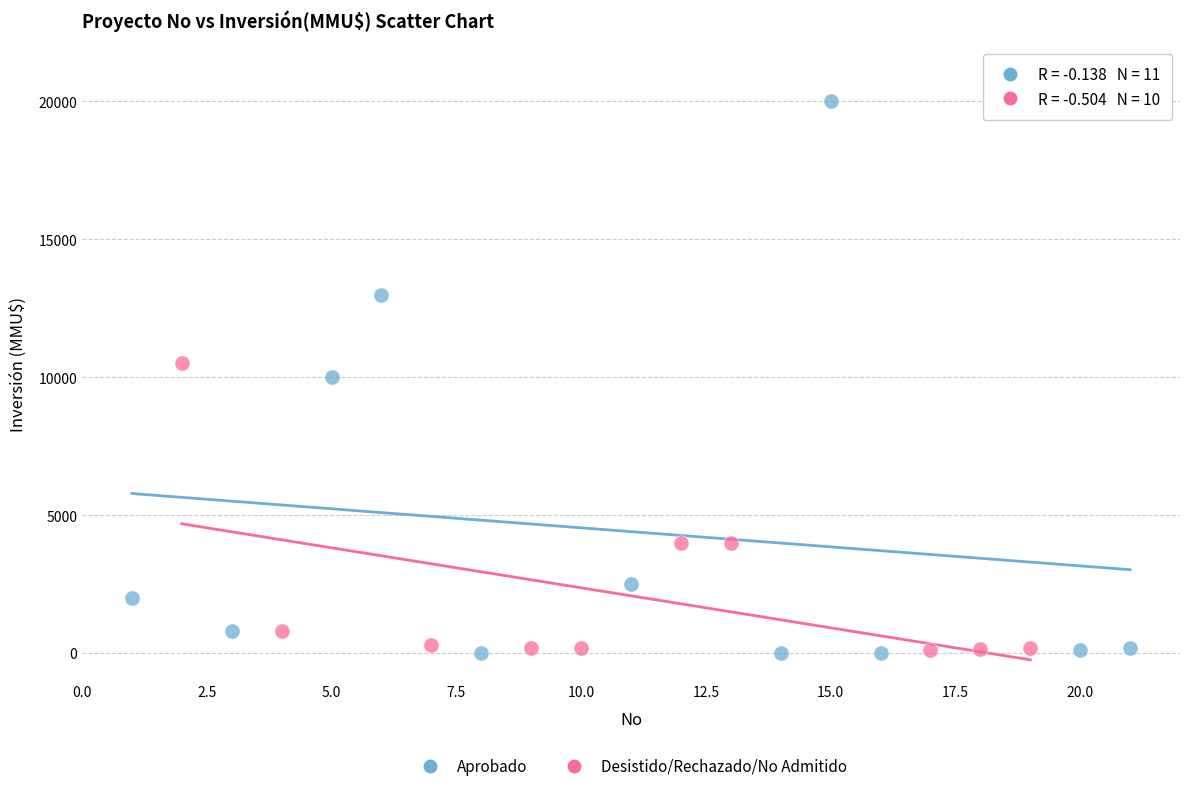

Which series has the widest spread of Y values?

Aprobado